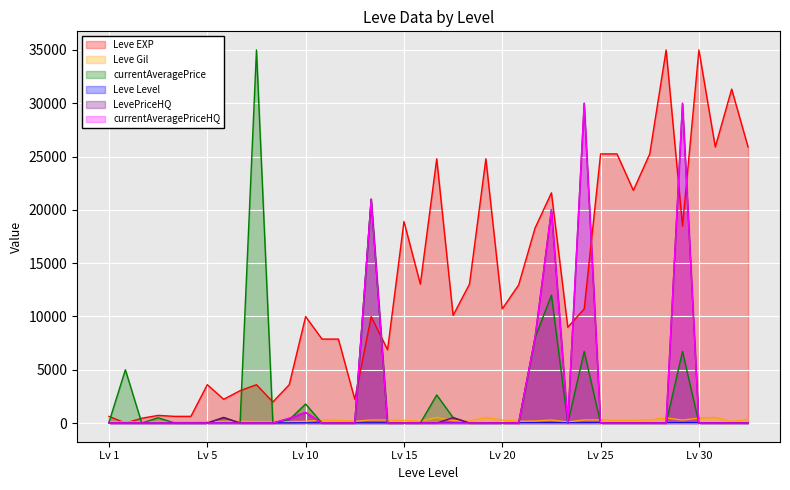

True or false: Leve Level and Leve Gil cross at least once.

False